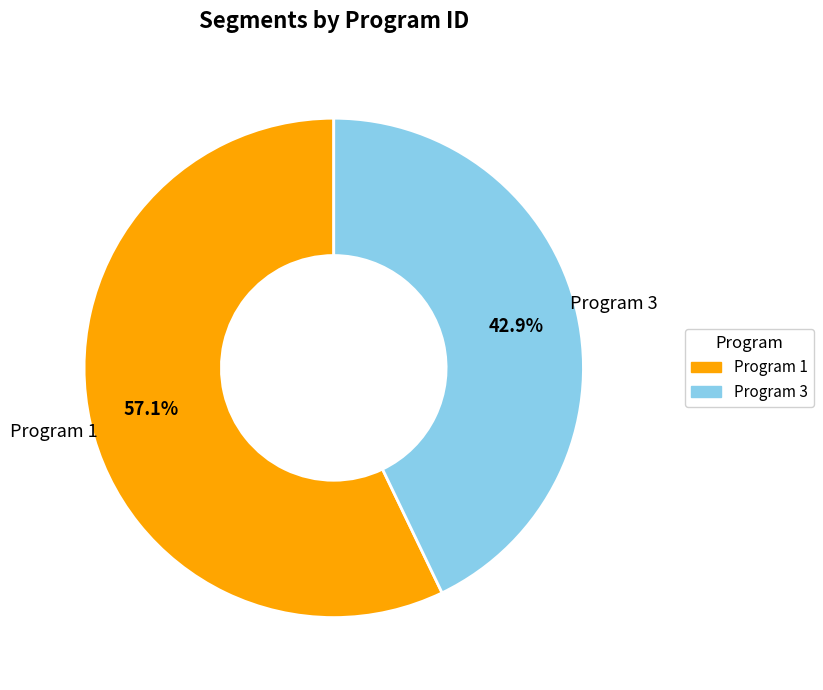

Does any single category account for the majority?

Yes